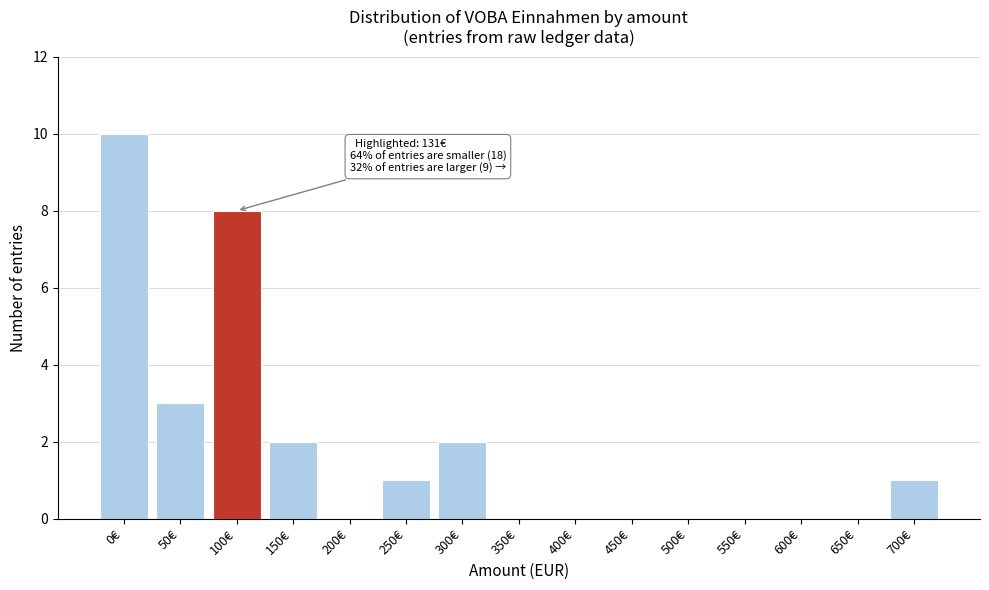

Reading left to right, transcribe all the data shown in this chart.

0€=10	50€=3	100€=8	150€=2	200€=0	250€=1	300€=2	350€=0	400€=0	450€=0	500€=0	550€=0	600€=0	650€=0	700€=1